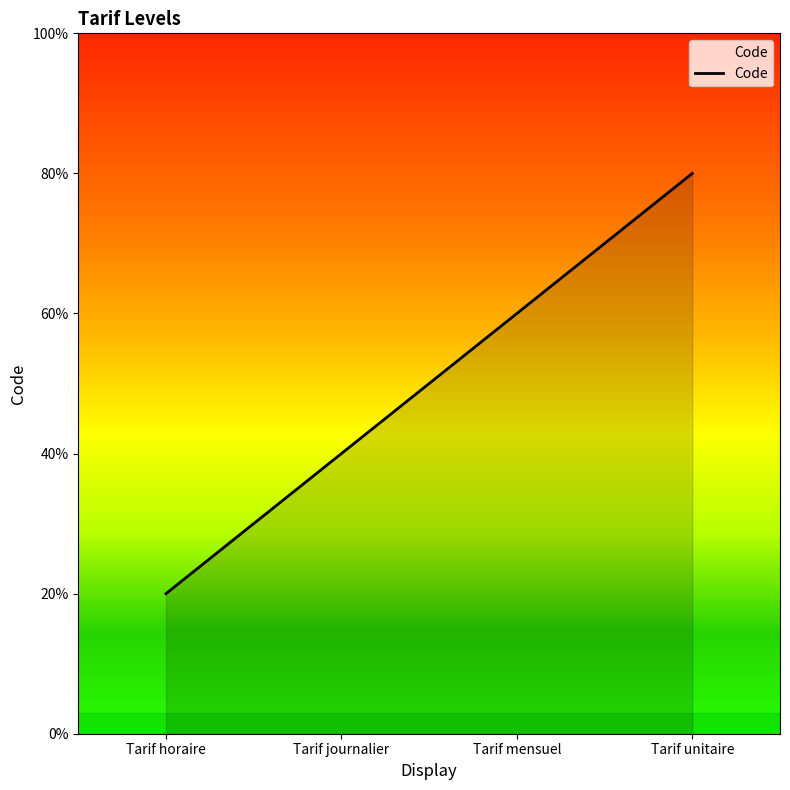

List the labels in order of value, smallest first.

Tarif horaire, Tarif journalier, Tarif mensuel, Tarif unitaire